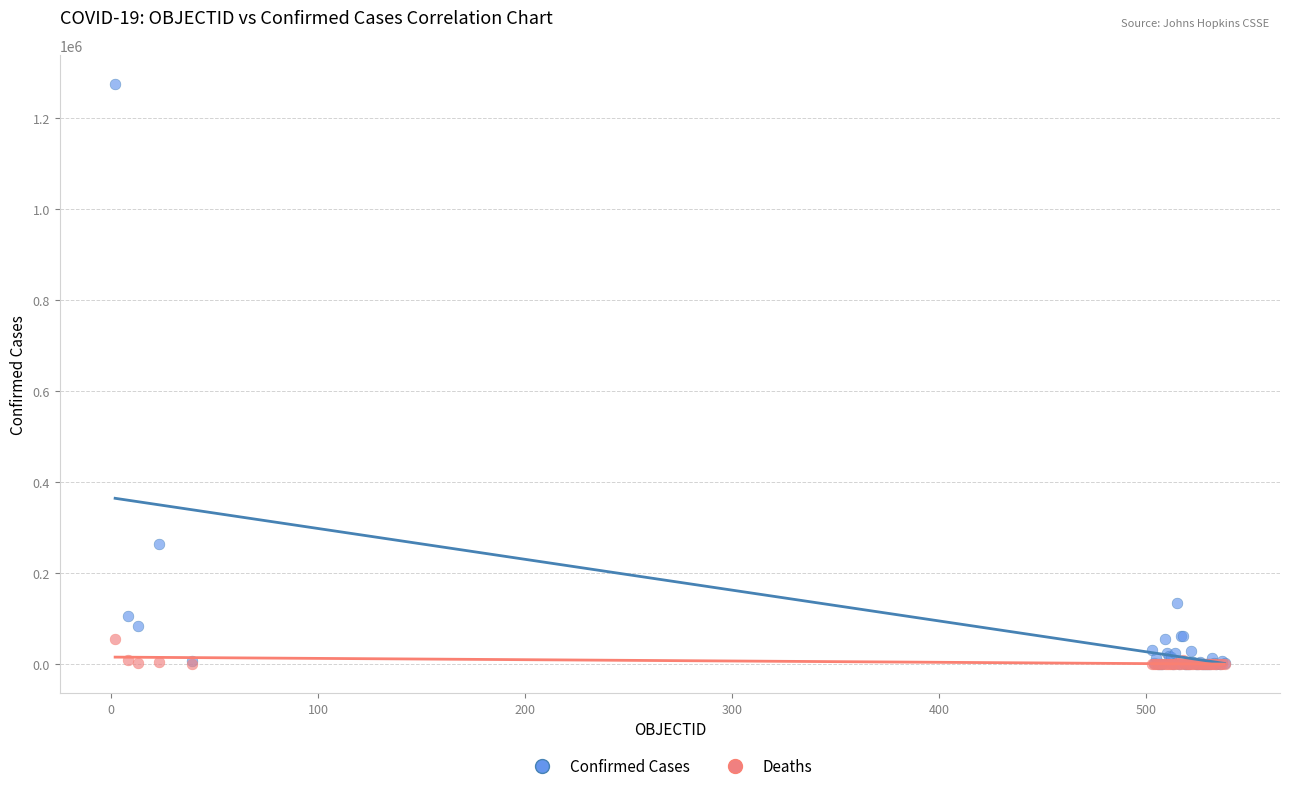

In the Confirmed Cases series, what Y value is closest to 637499?

263360